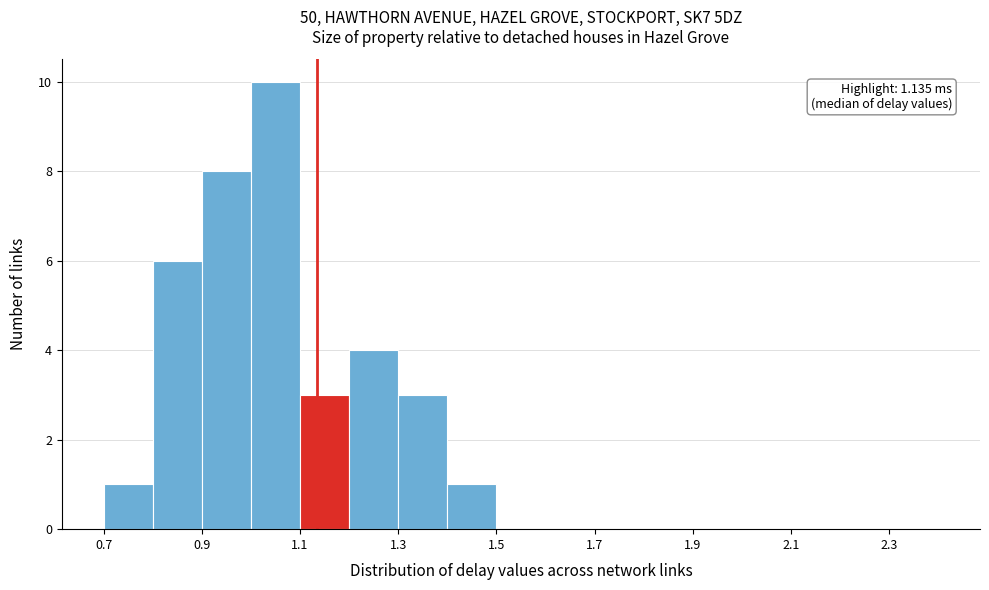

Which range on the x-axis has the tallest bar?

1.0 to 1.1